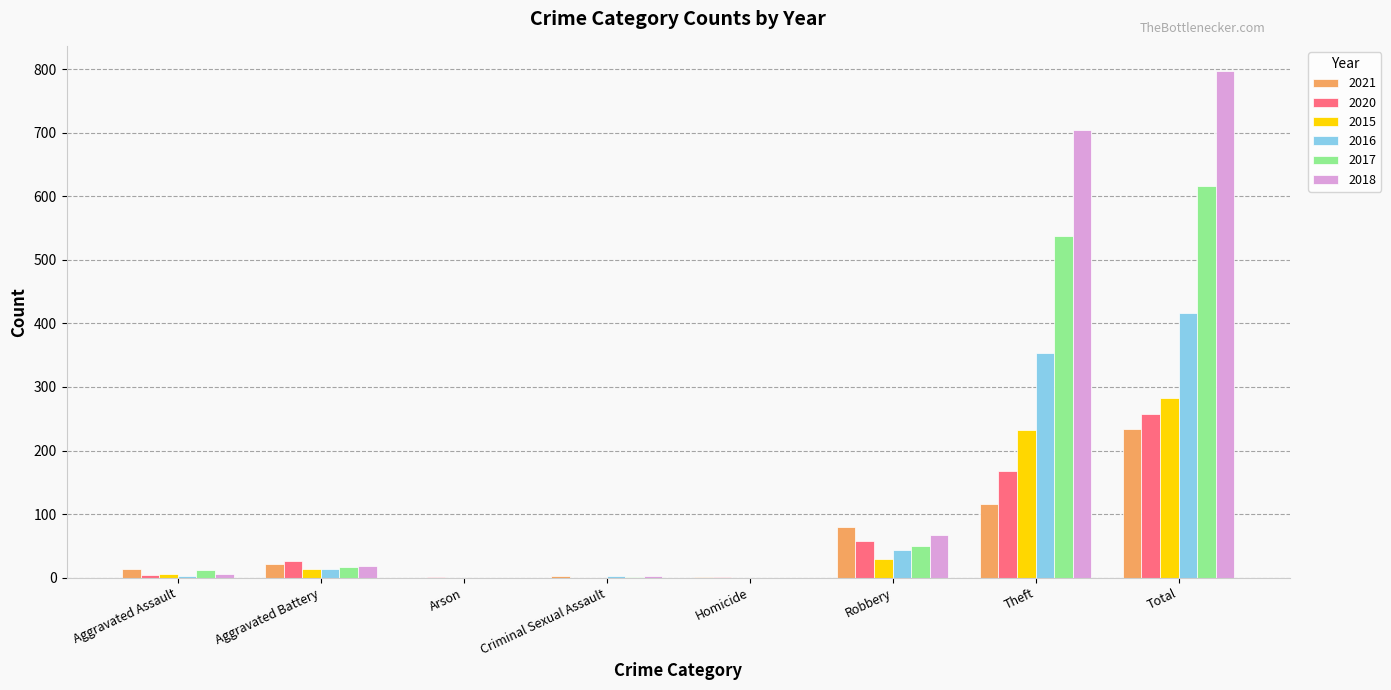

Which category has the highest value across all series?

Total